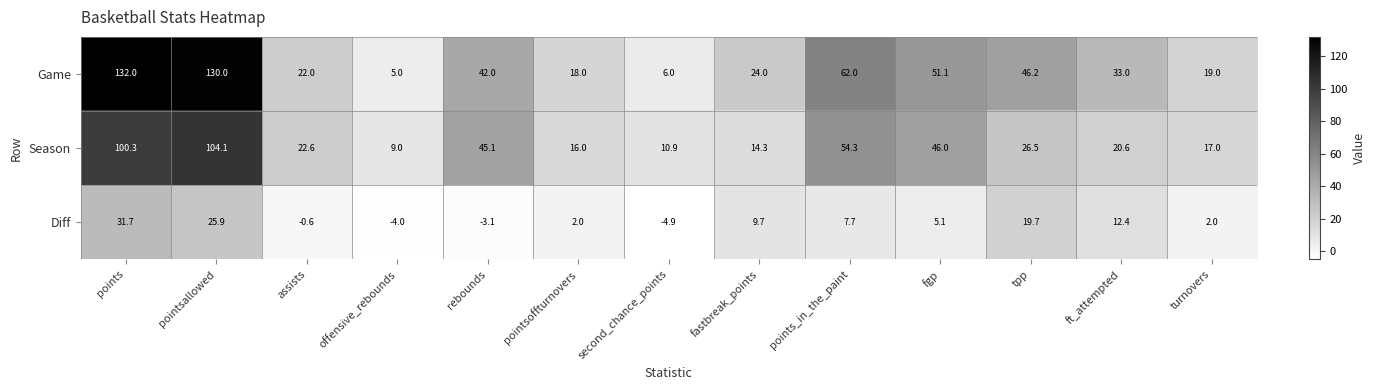

What is the approximate value of Game at offensive_rebounds?

5.0